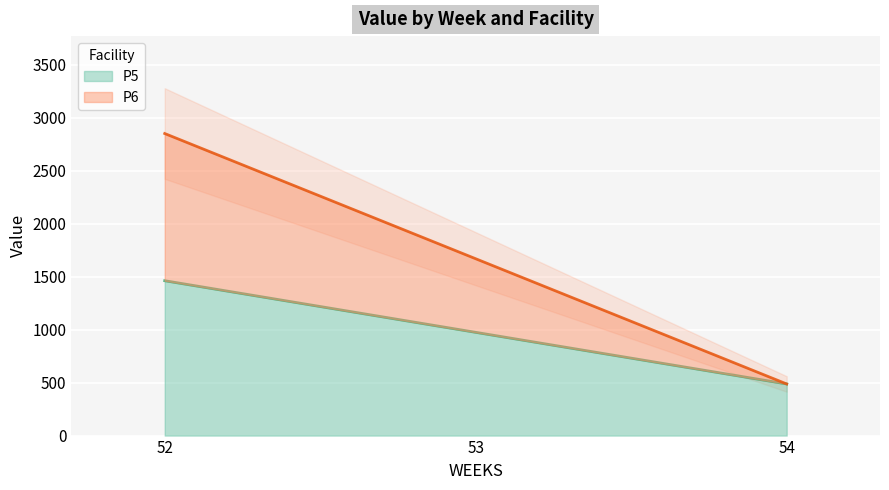

At how many categories does at least one series exceed 1201?

2